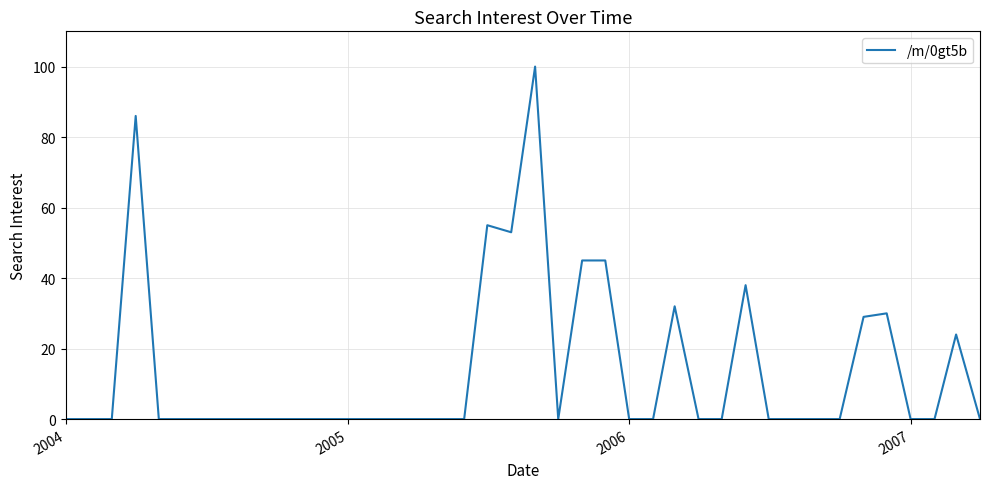

What is the maximum value shown in the chart?

100